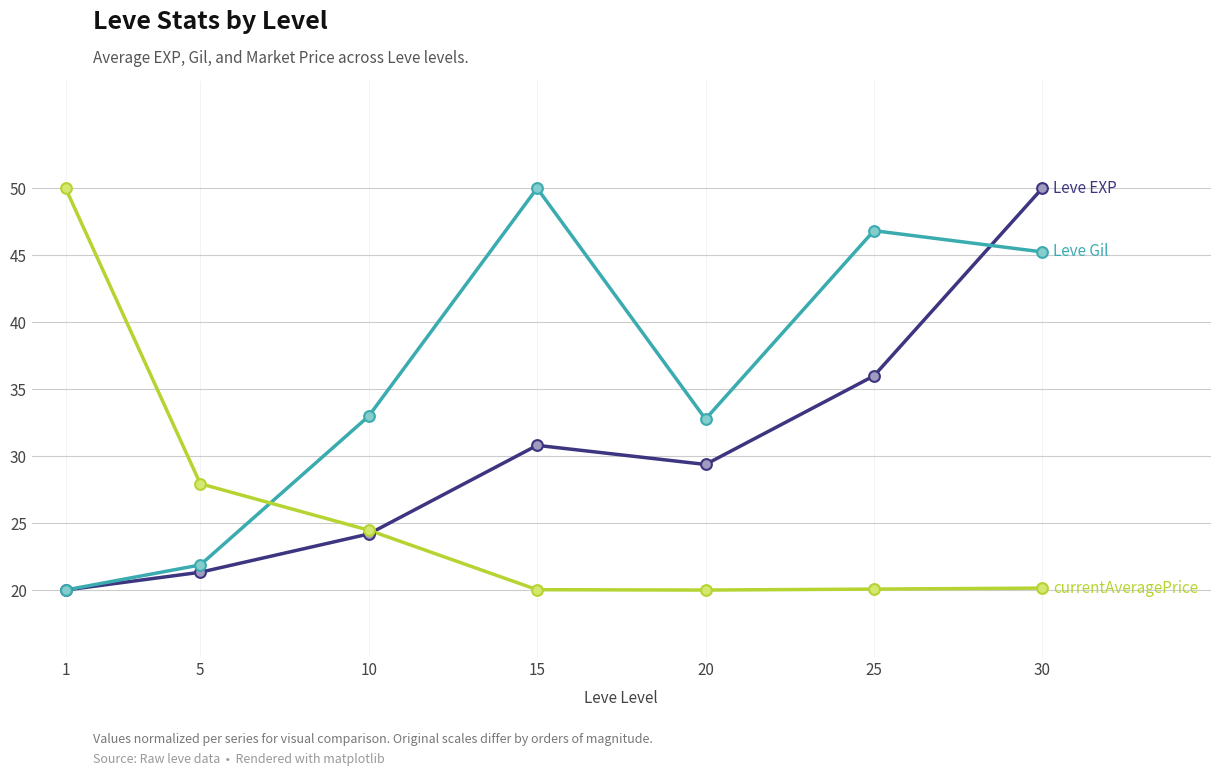

At which category is the sum across all series the highest?

30